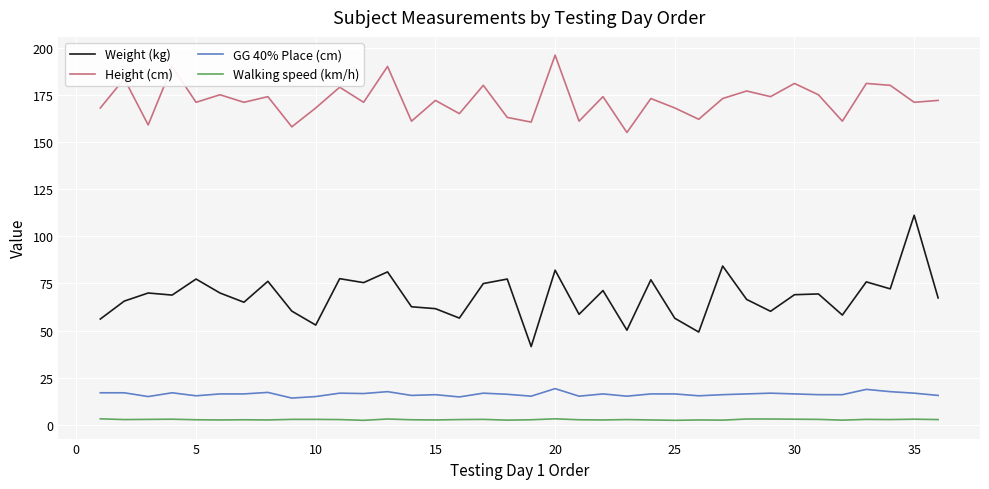

True or false: GG 40% Place (cm) has more than 2 points higher than both neighbors.

True